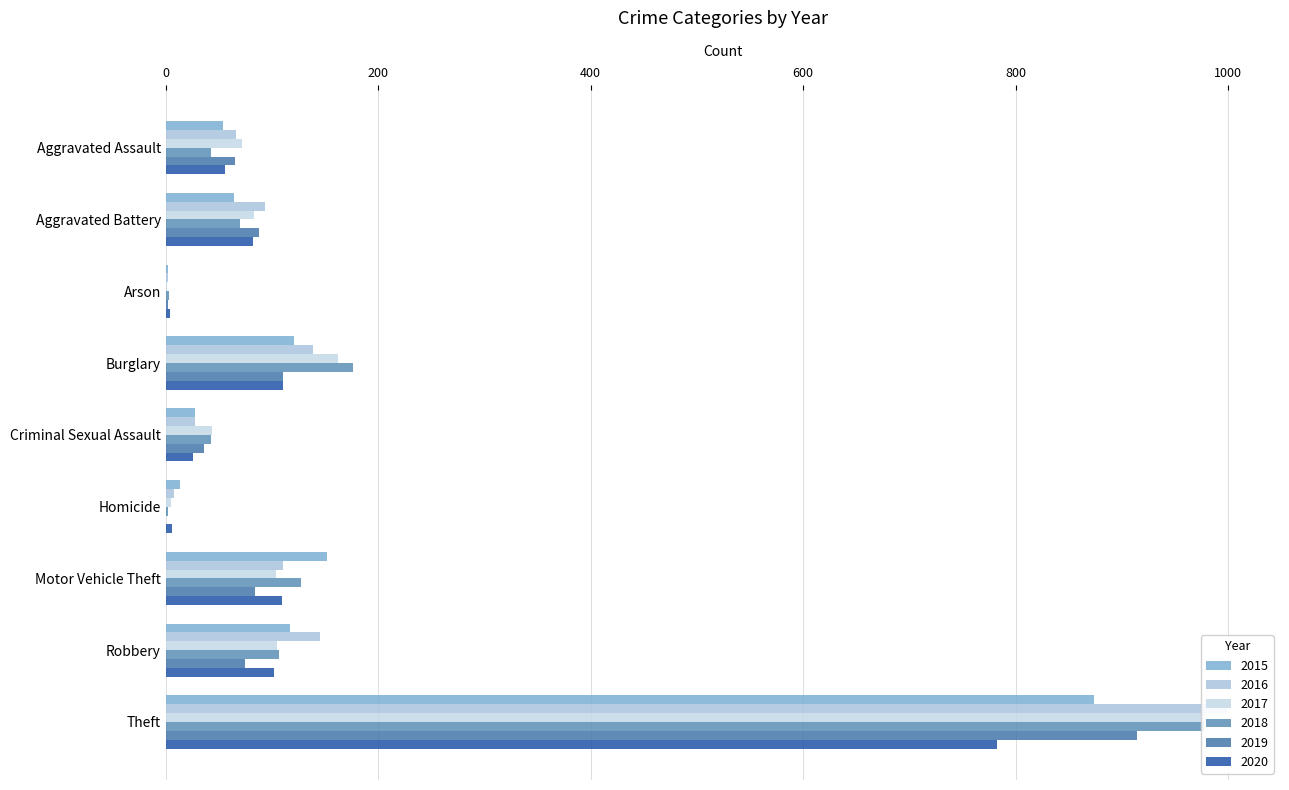

Reading left to right, what are all the values shown in this chart?

2015: Aggravated Assault=54	Aggravated Battery=64	Arson=2	Burglary=121	Criminal Sexual Assault=28	Homicide=13	Motor Vehicle Theft=152	Robbery=117	Theft=874
2016: Aggravated Assault=66	Aggravated Battery=93	Arson=2	Burglary=139	Criminal Sexual Assault=28	Homicide=8	Motor Vehicle Theft=110	Robbery=145	Theft=999
2017: Aggravated Assault=72	Aggravated Battery=83	Arson=1	Burglary=162	Criminal Sexual Assault=44	Homicide=5	Motor Vehicle Theft=104	Robbery=105	Theft=979
2018: Aggravated Assault=43	Aggravated Battery=70	Arson=3	Burglary=176	Criminal Sexual Assault=43	Homicide=2	Motor Vehicle Theft=127	Robbery=107	Theft=977
2019: Aggravated Assault=65	Aggravated Battery=88	Arson=2	Burglary=110	Criminal Sexual Assault=36	Homicide=0	Motor Vehicle Theft=84	Robbery=75	Theft=914
2020: Aggravated Assault=56	Aggravated Battery=82	Arson=4	Burglary=110	Criminal Sexual Assault=26	Homicide=6	Motor Vehicle Theft=109	Robbery=102	Theft=783